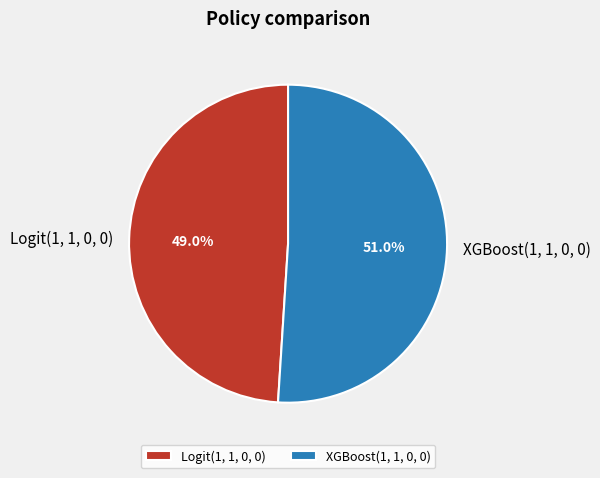

What is the smallest slice in the pie chart?

Logit(1, 1, 0, 0)